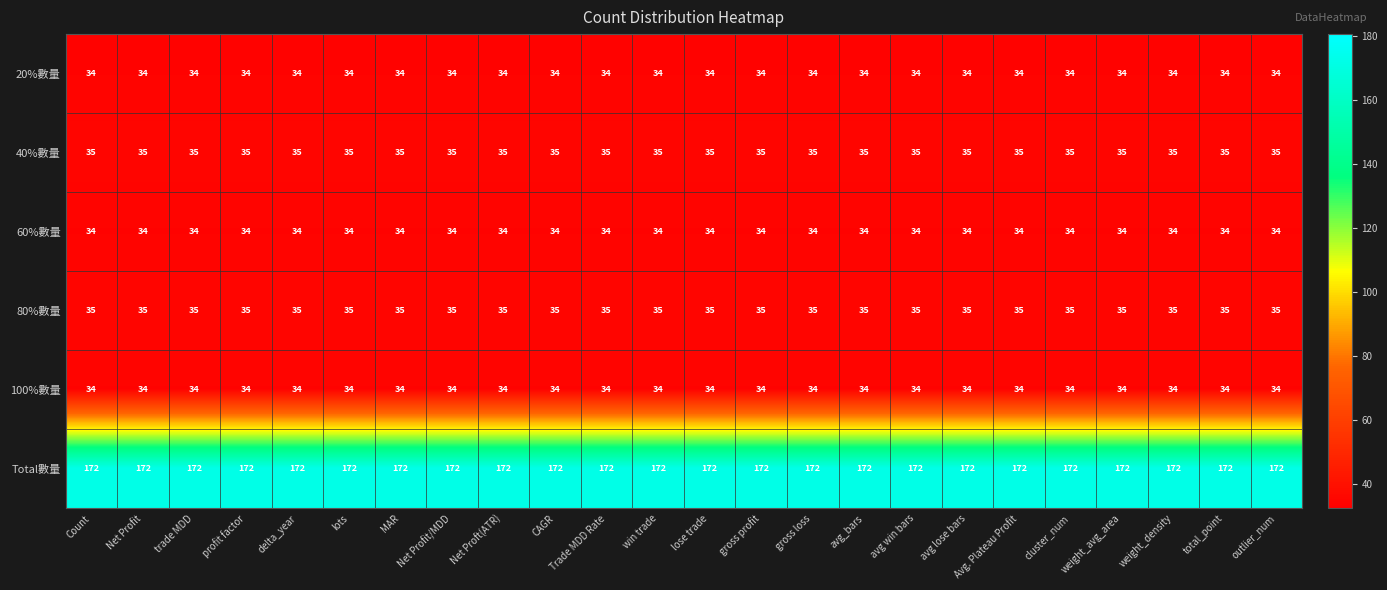

What is the difference between the highest and lowest values at avg lose bars?

138